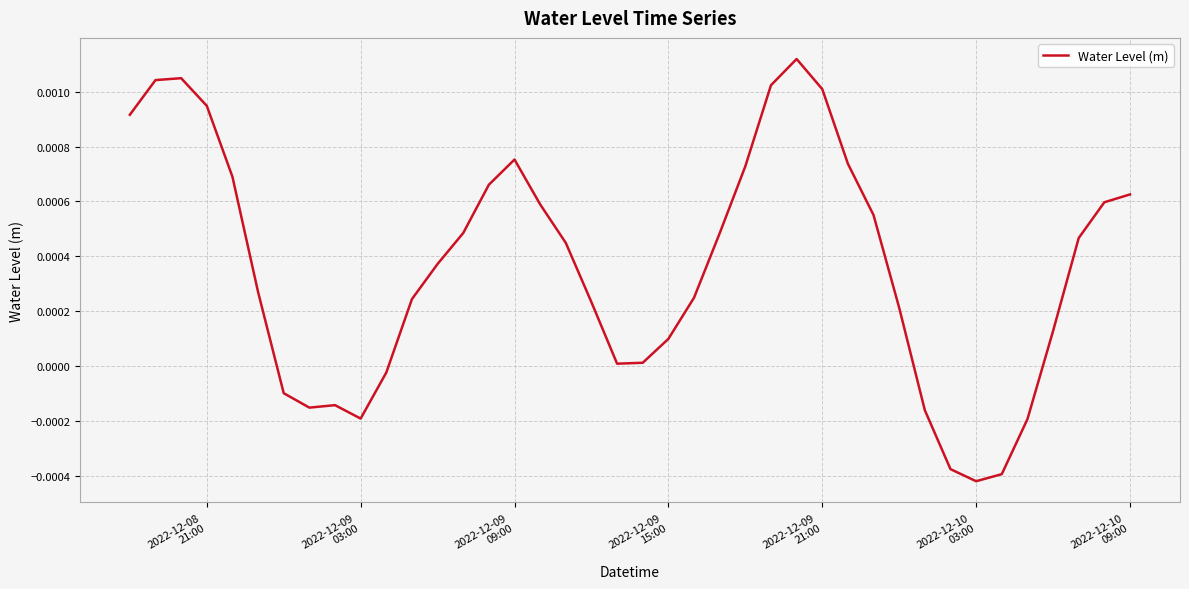

How many lines are shown in the chart?

1